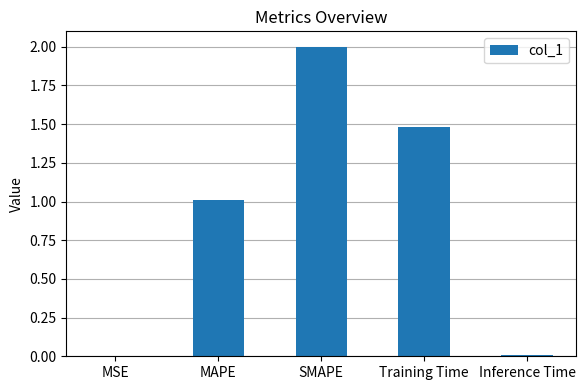

Read the value at SMAPE.

2.0